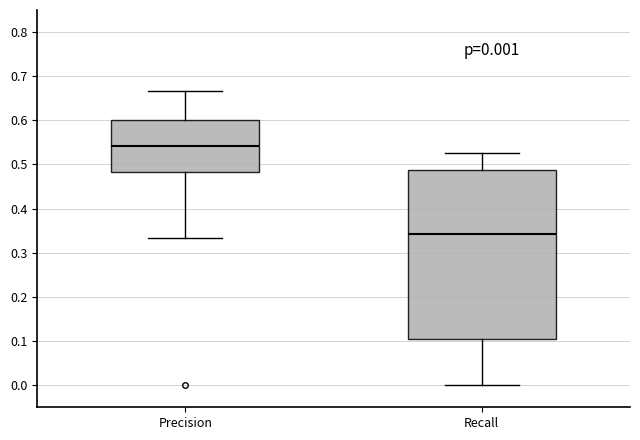

Which box is the tallest, from its lower edge to its upper edge?

Recall